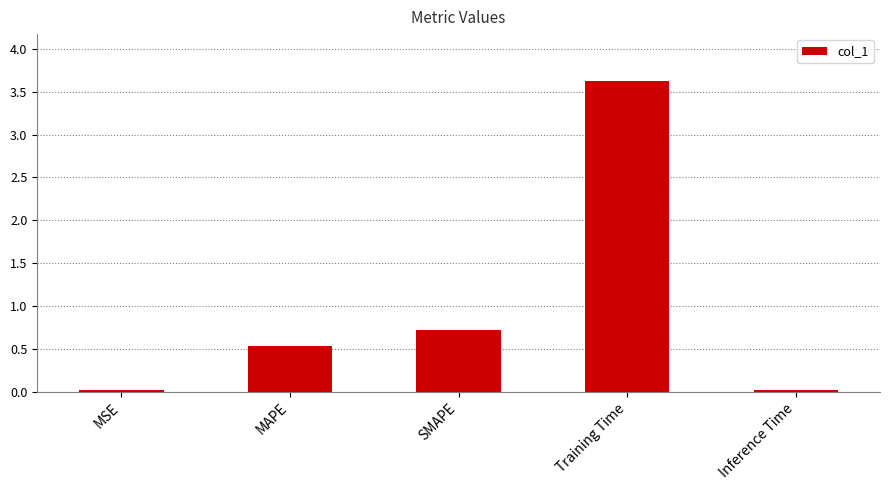

What is the greatest value displayed?

3.6